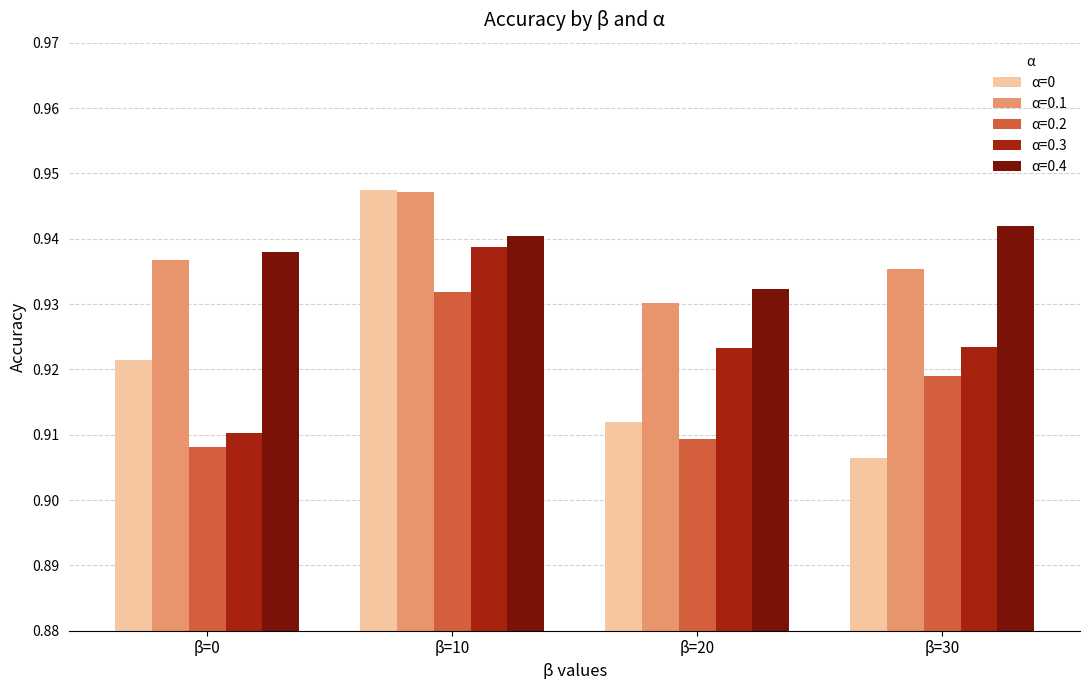

The value of α=0 at β=20 is 1.6. True or false?

False